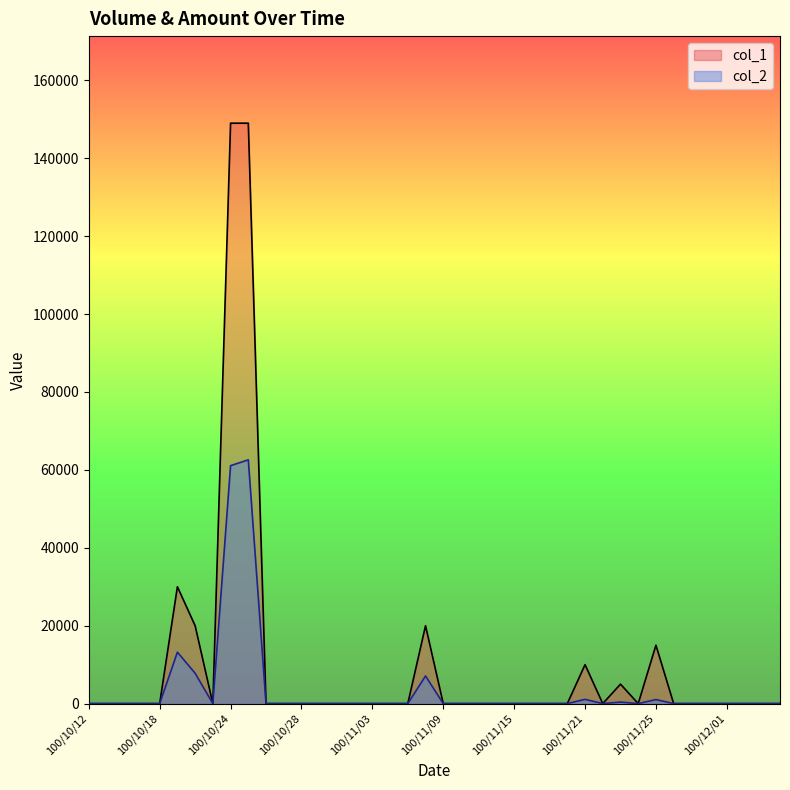

What is the label of the 11th point from the right?

100/11/22